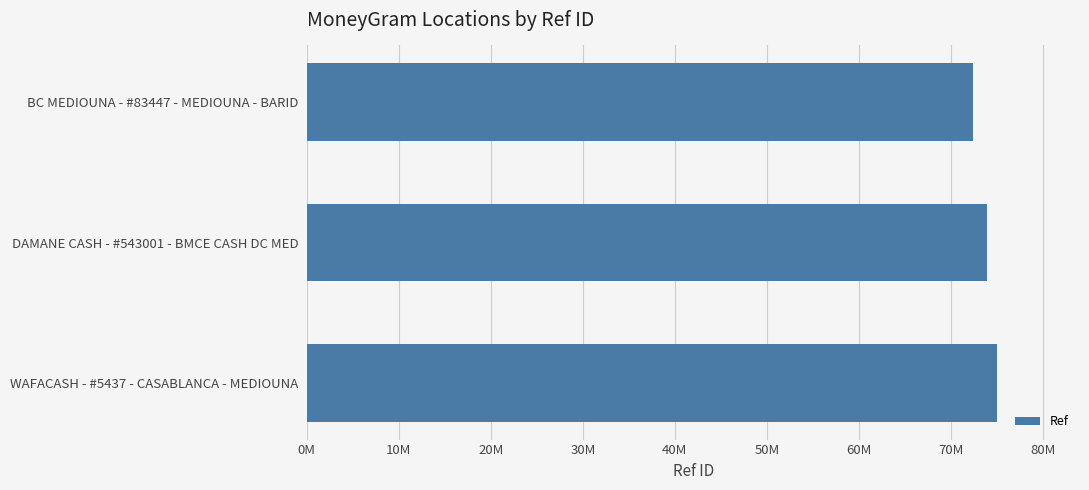

List the labels in order of value, smallest first.

BC MEDIOUNA - #83447 - MEDIOUNA - BARID, DAMANE CASH - #543001 - BMCE CASH DC MED, WAFACASH - #5437 - CASABLANCA - MEDIOUNA